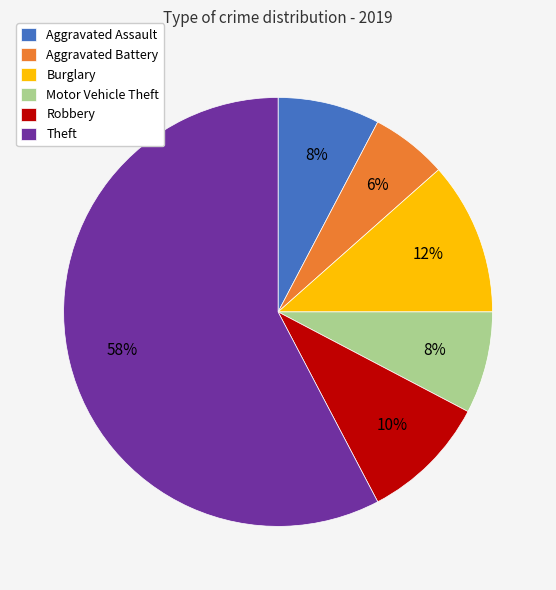

To the nearest percent, what percentage of the pie is Motor Vehicle Theft?

8%